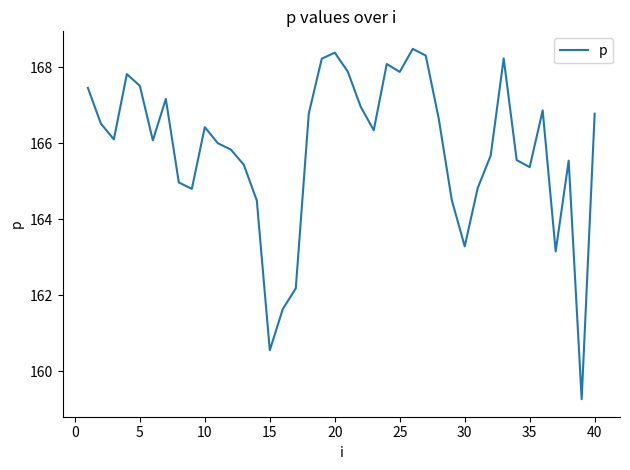

What is the minimum value shown in the chart?

159.3